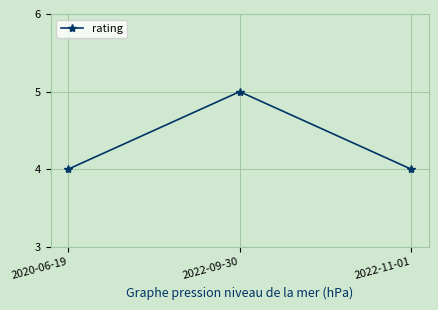

Approximately how many times larger is the value at 2022-11-01 compared to 2020-06-19?

1.0